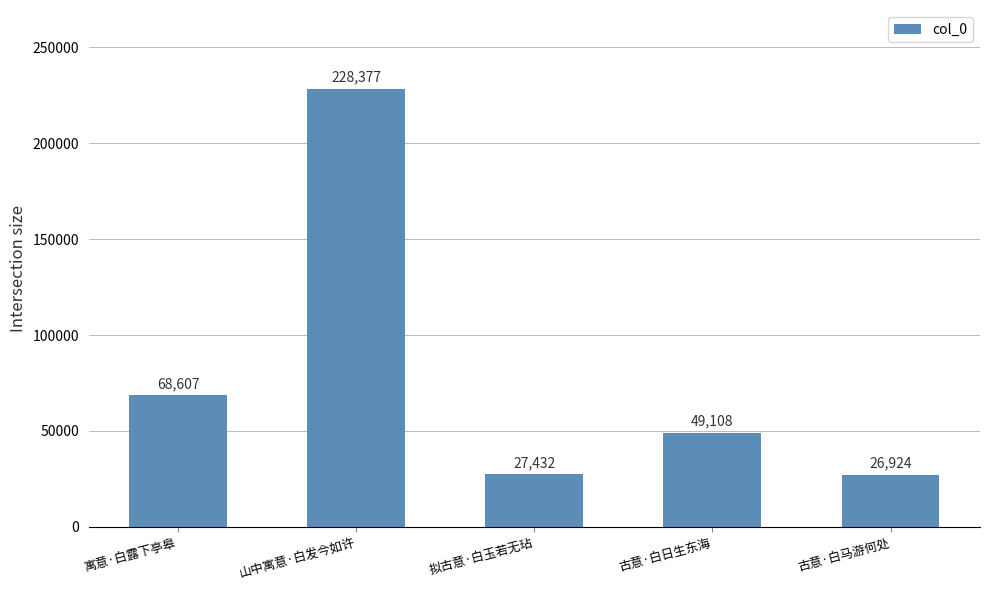

Count the number of data series in this chart.

1